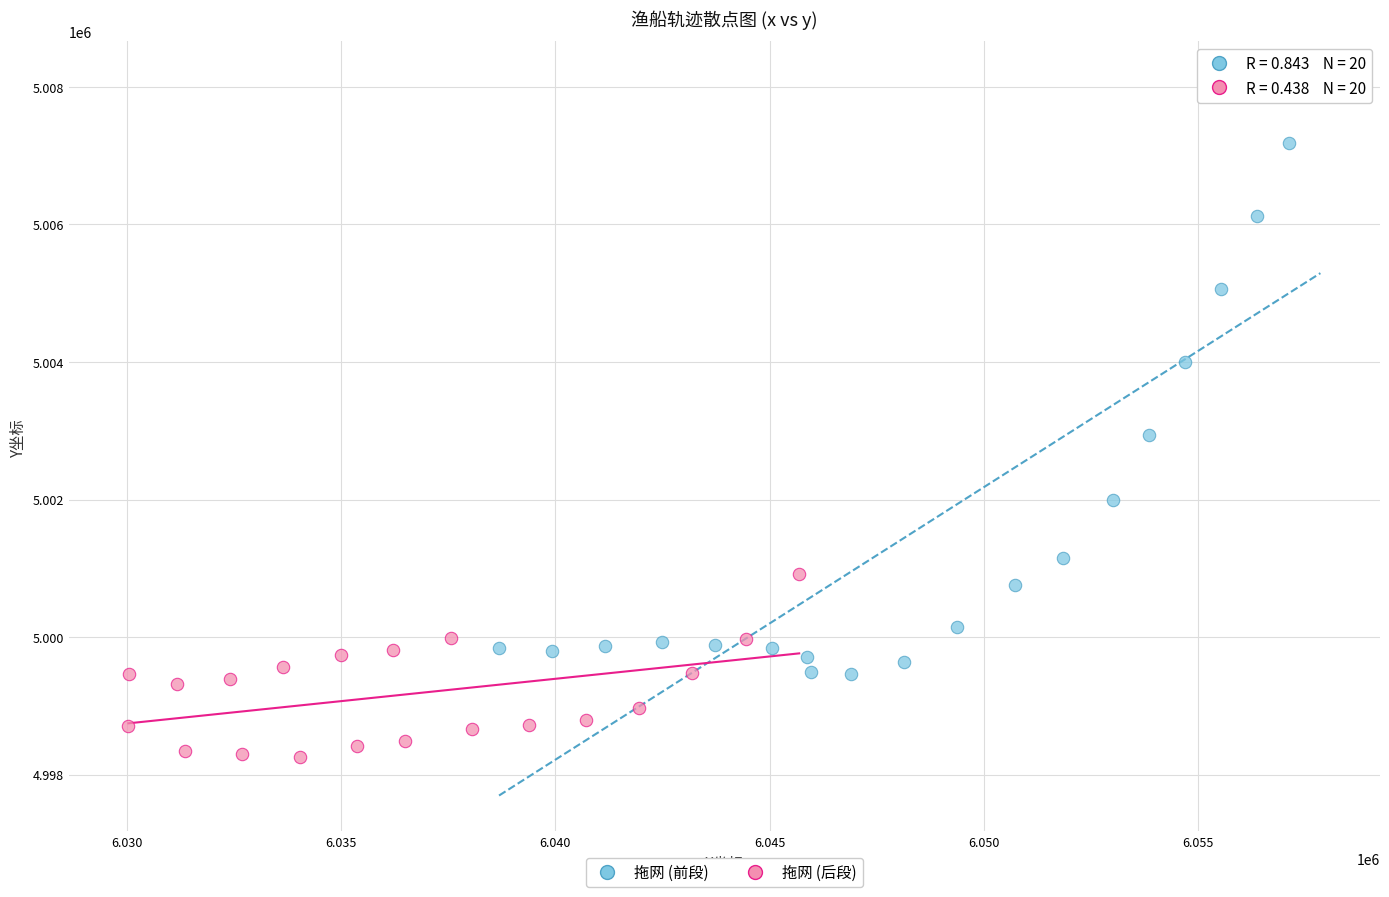

Which series contains the lowest Y value?

拖网 (后段)